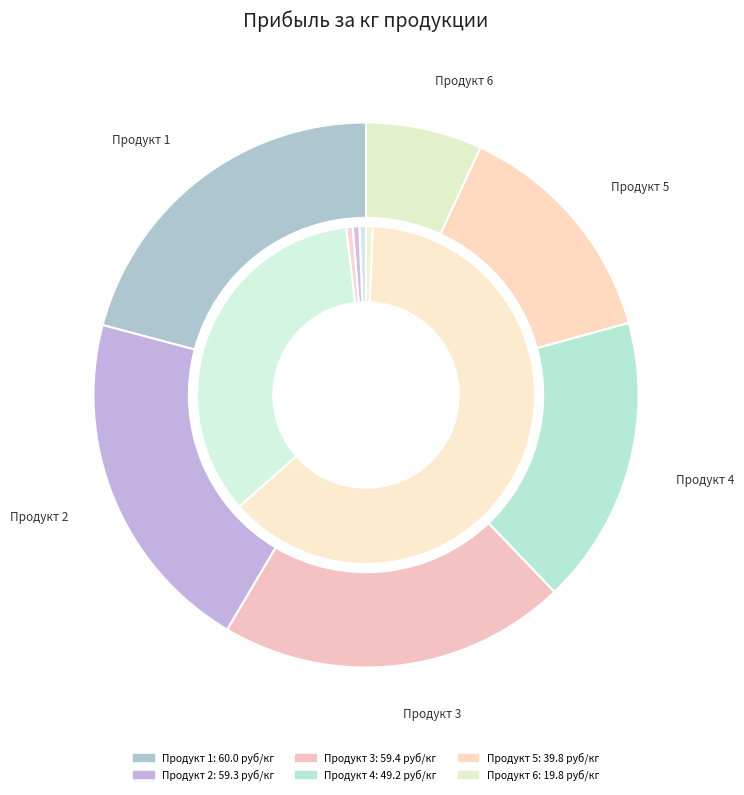

The Продукт 5 slice represents 24% of the pie. True or false?

False